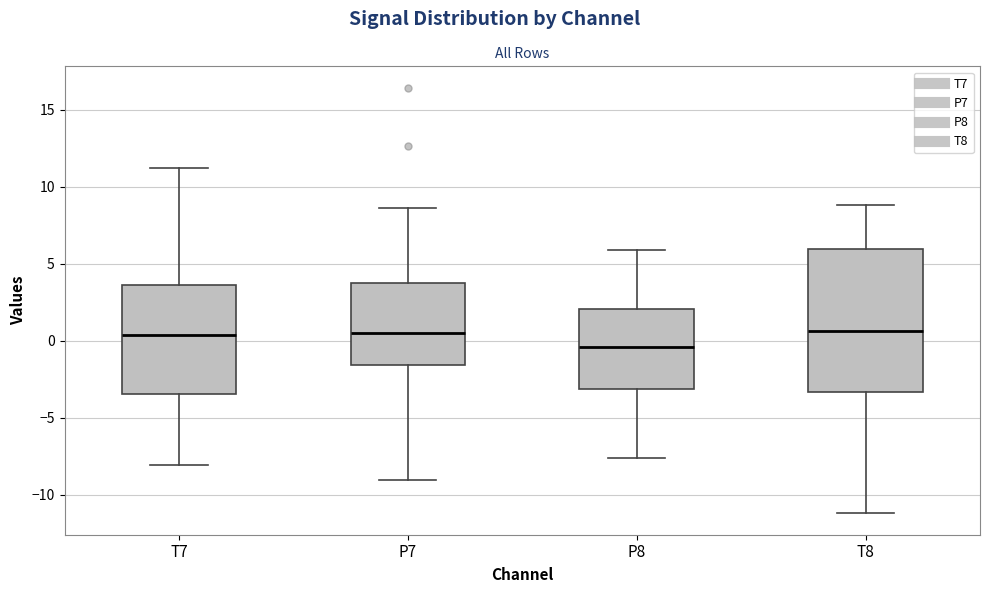

Where does the median line of the box for P8 sit on the y-axis? The values are not printed on the chart, so give them approximately, as read against the axis.

-0.5